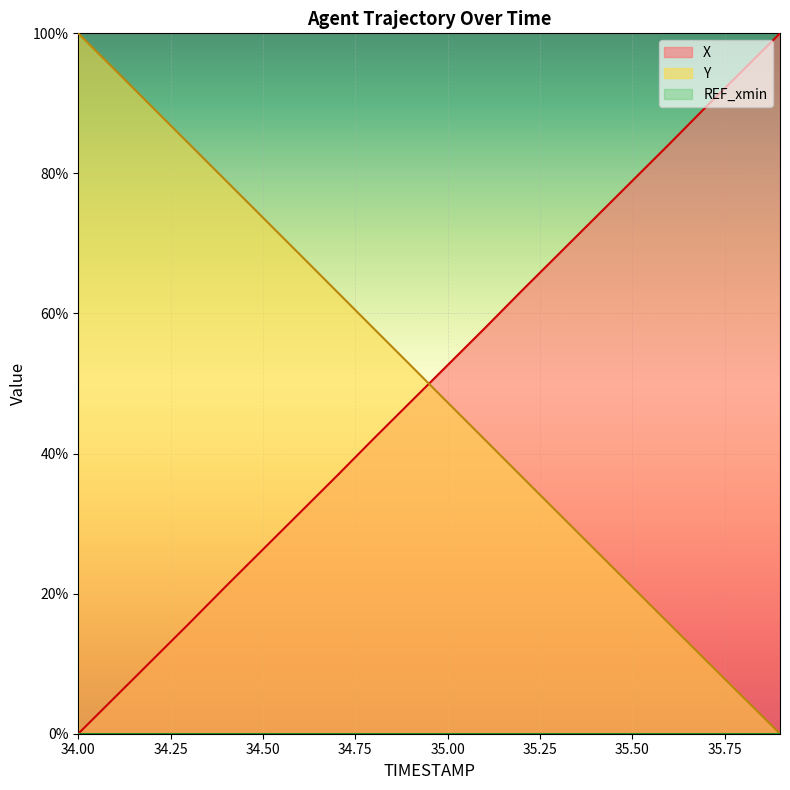

How many intersections are there between X and Y?

1